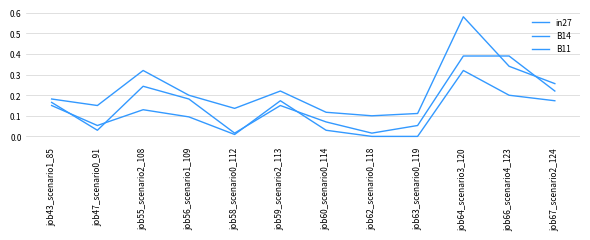

The B11 series shows 0.2 at job67_scenario2_124. True or false?

True